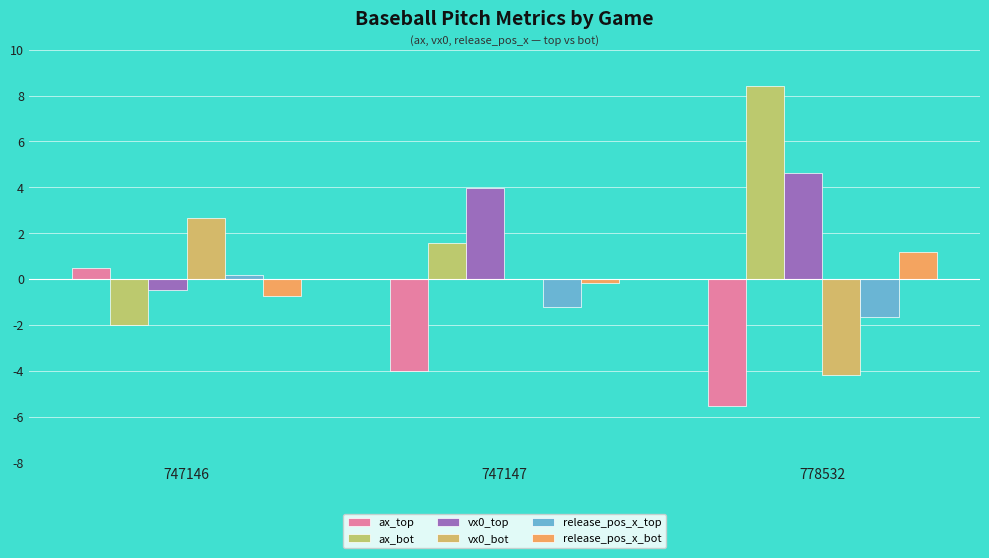

Which label corresponds to the largest value in the chart?

778532